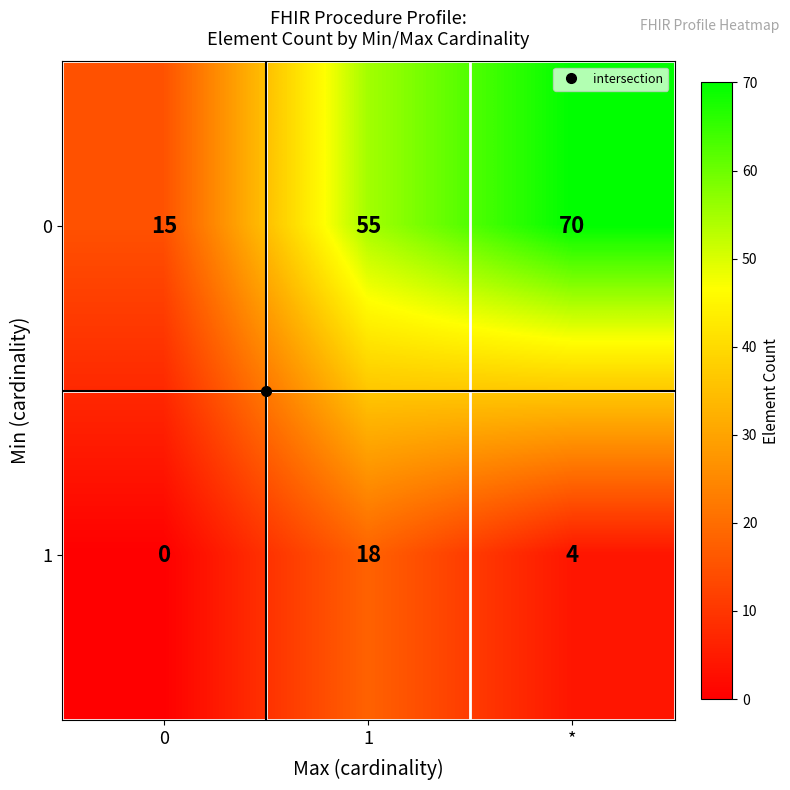

What is the difference between the highest and lowest values at 1?

37